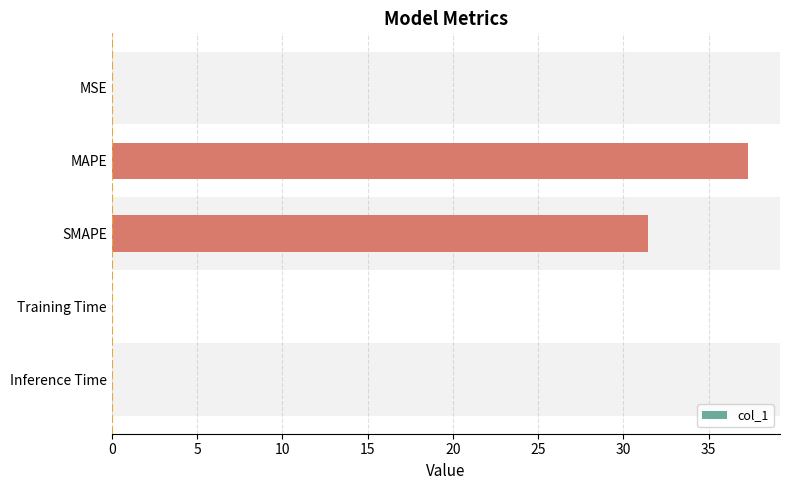

The value at MAPE is 37.3. True or false?

True